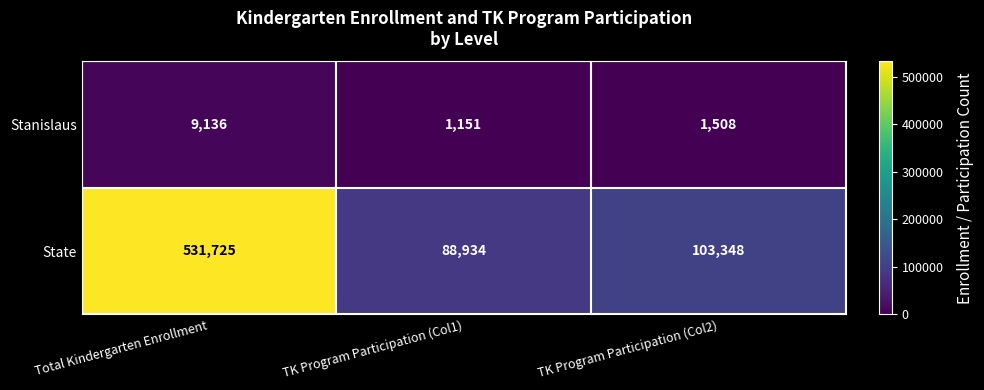

What is the lowest value of the State series?

88934